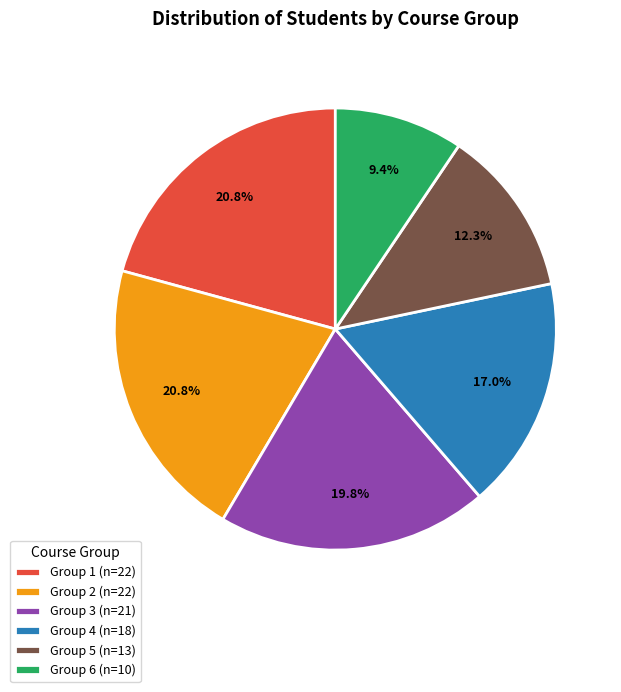

Does Group 2 account for over 50% of the chart?

No